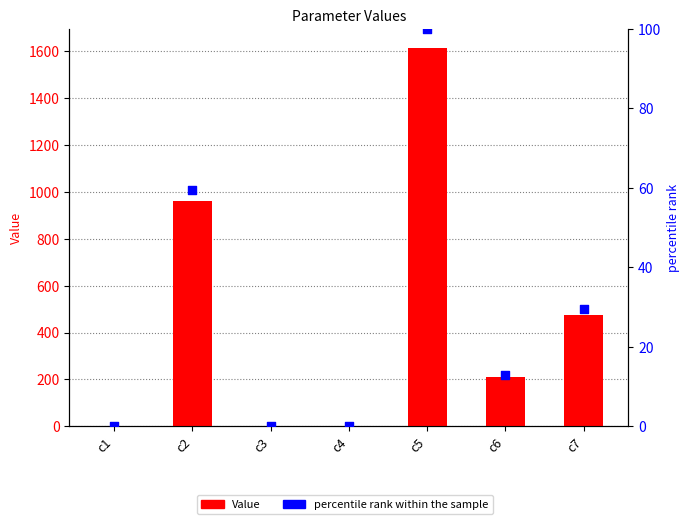

Is the value of percentile rank within the sample at c6 greater than the value of Value at c2?

No